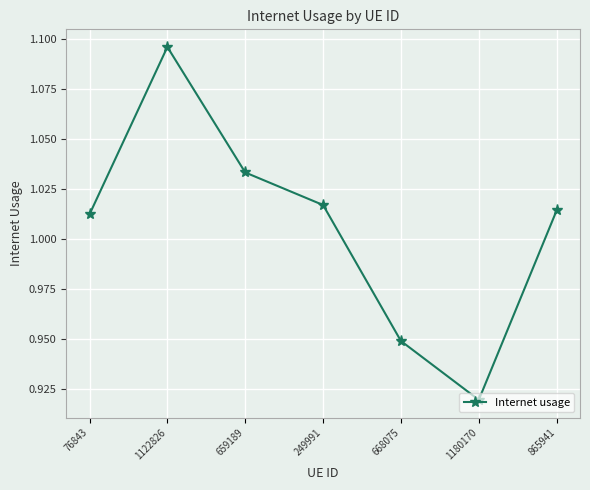

Where is the data nearest to the value 1?

76843